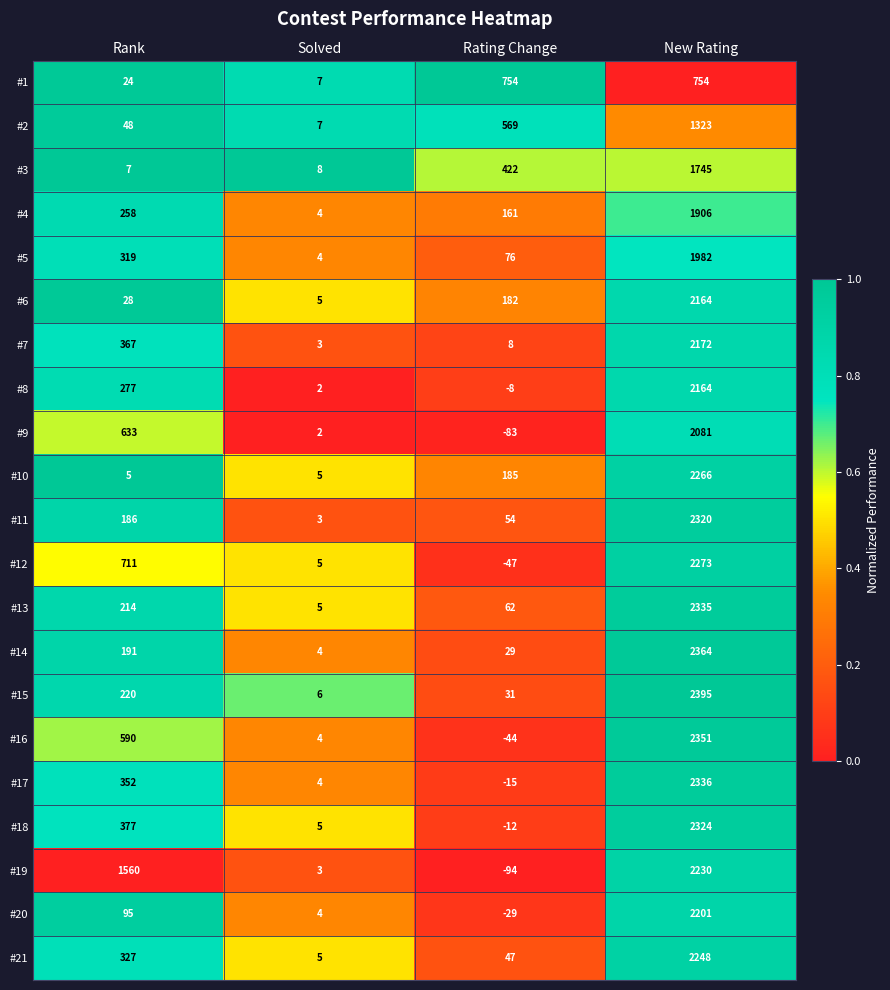

Is it true that #7 equals 3 at Solved?

True